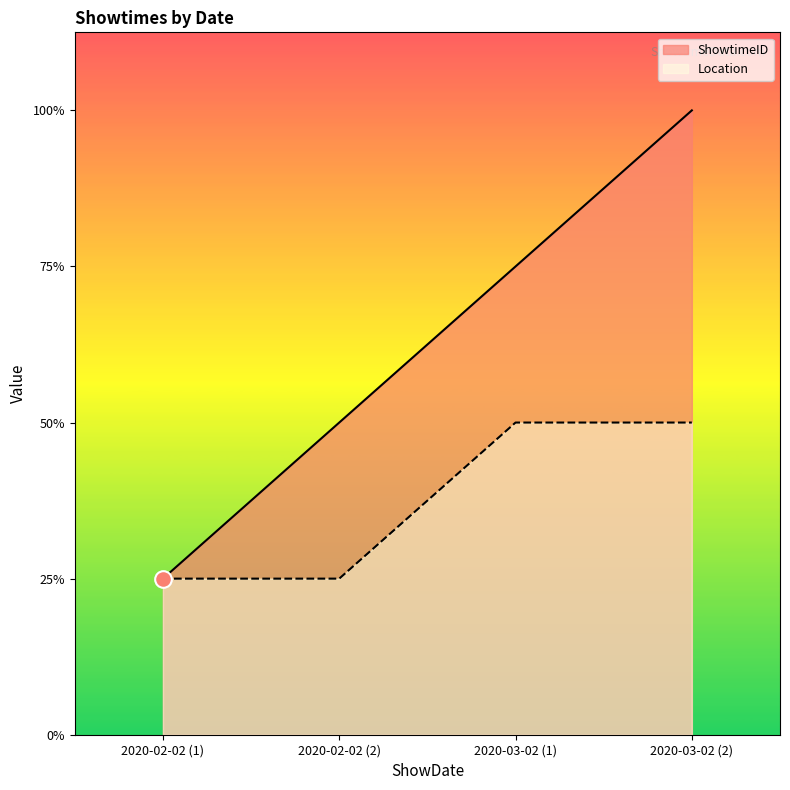

What is the label of the 3rd point from the left?

2020-03-02 (1)